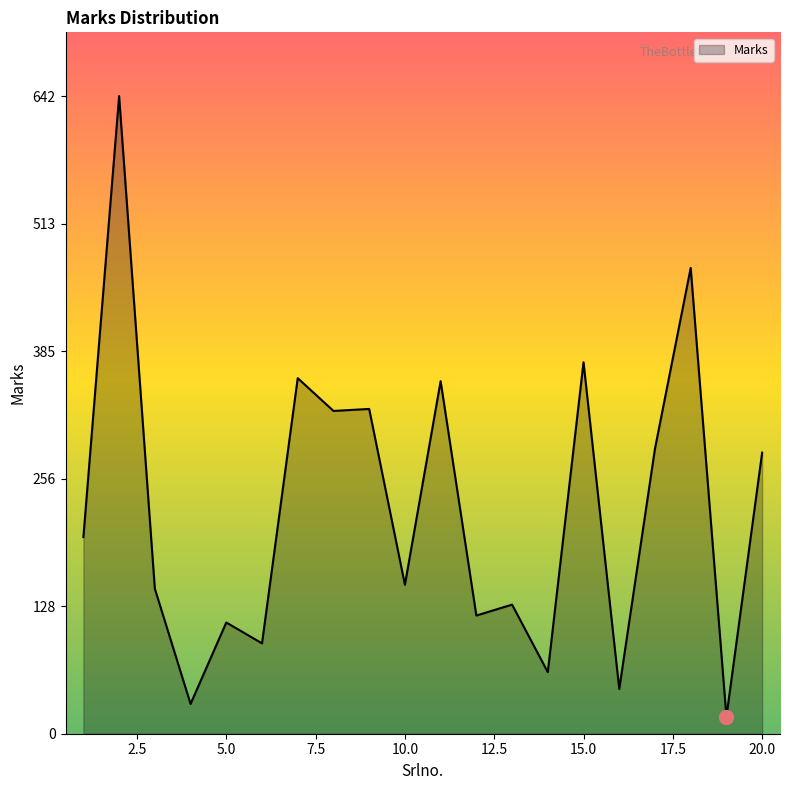

What is the smallest value displayed?

17